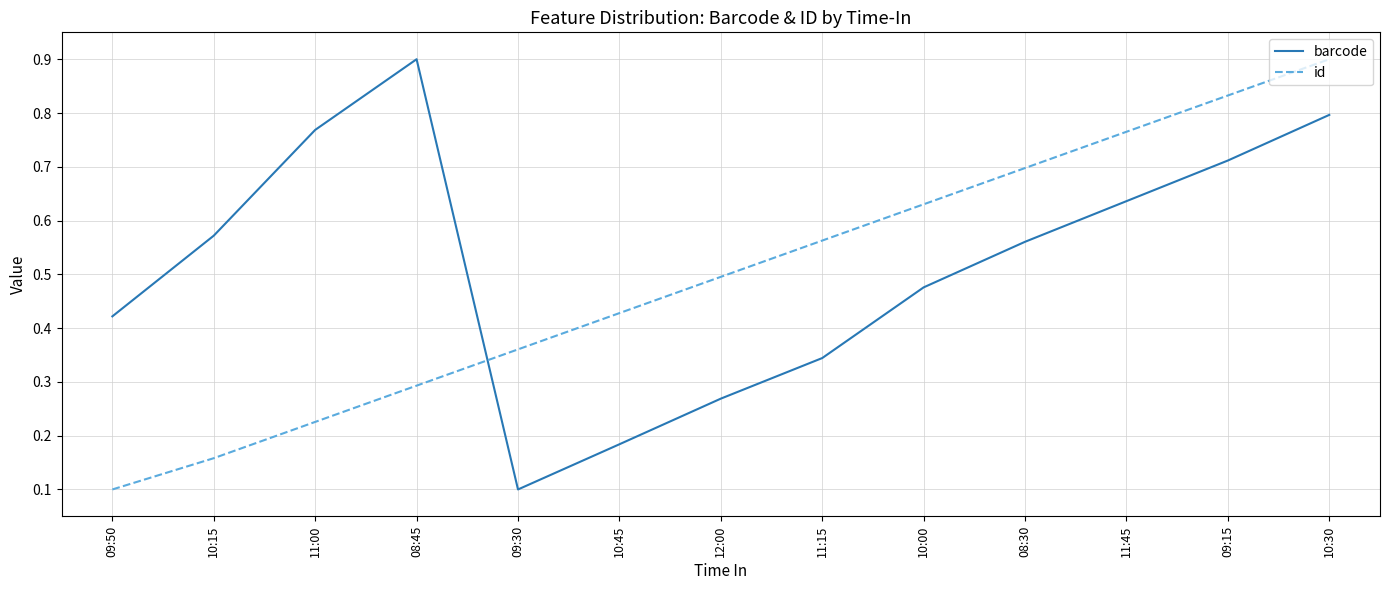

What are all the series names shown in the legend?

barcode, id